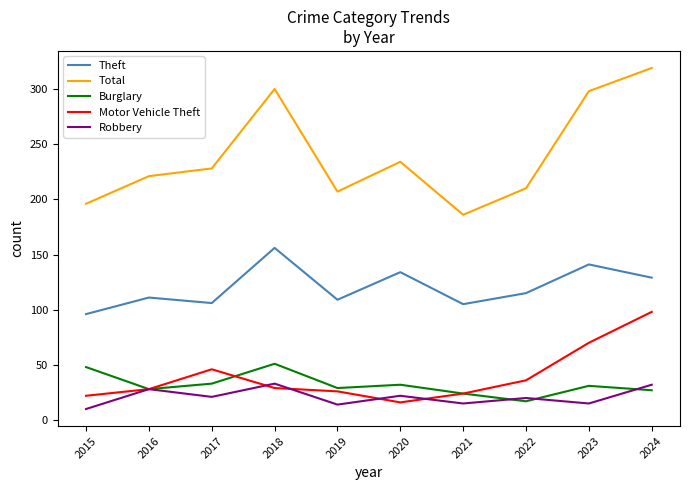

True or false: Burglary and Total intersect in this chart.

False